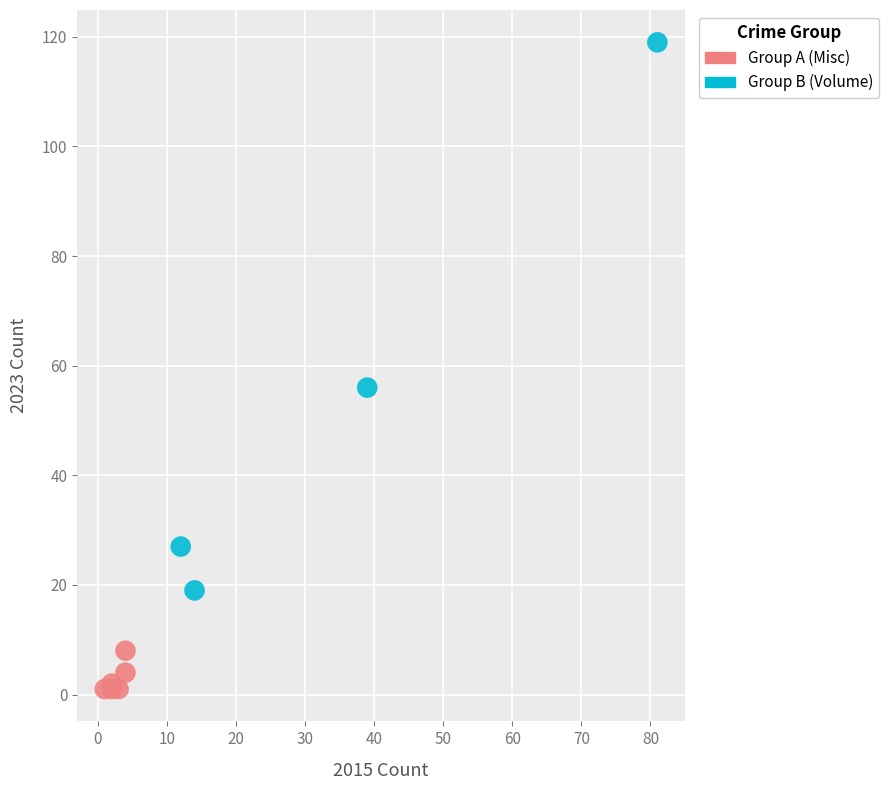

Which series reaches the maximum Y coordinate?

Group B (Volume)